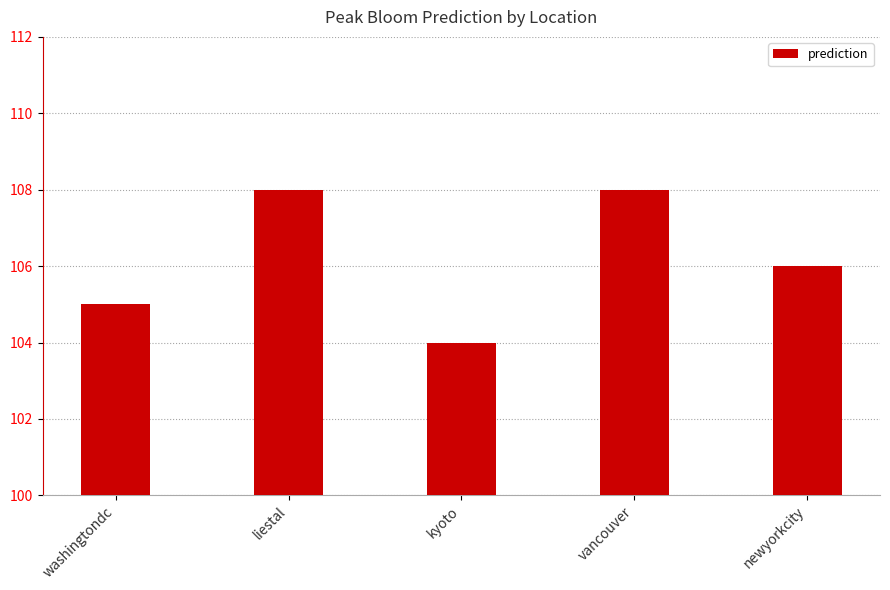

Reading left to right, transcribe all the data shown in this chart.

105	108	104	108	106